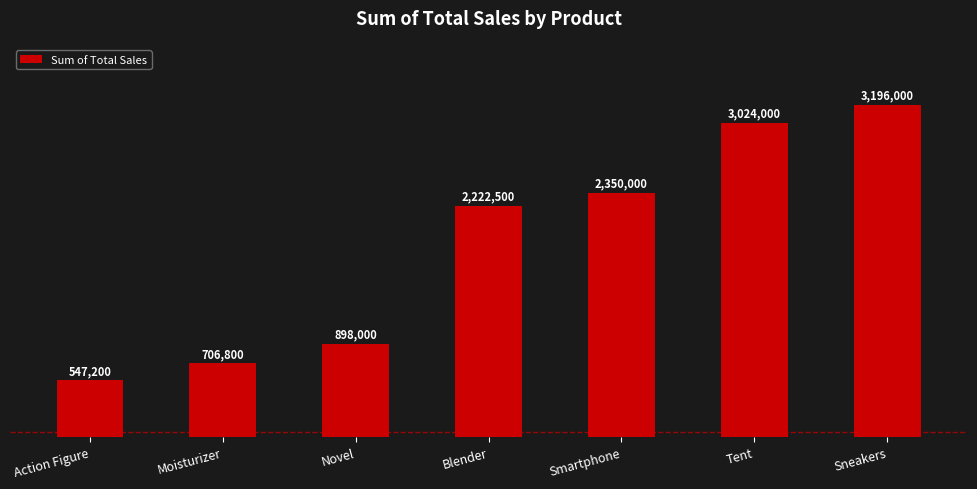

Which has a higher value, Novel or Sneakers?

Sneakers